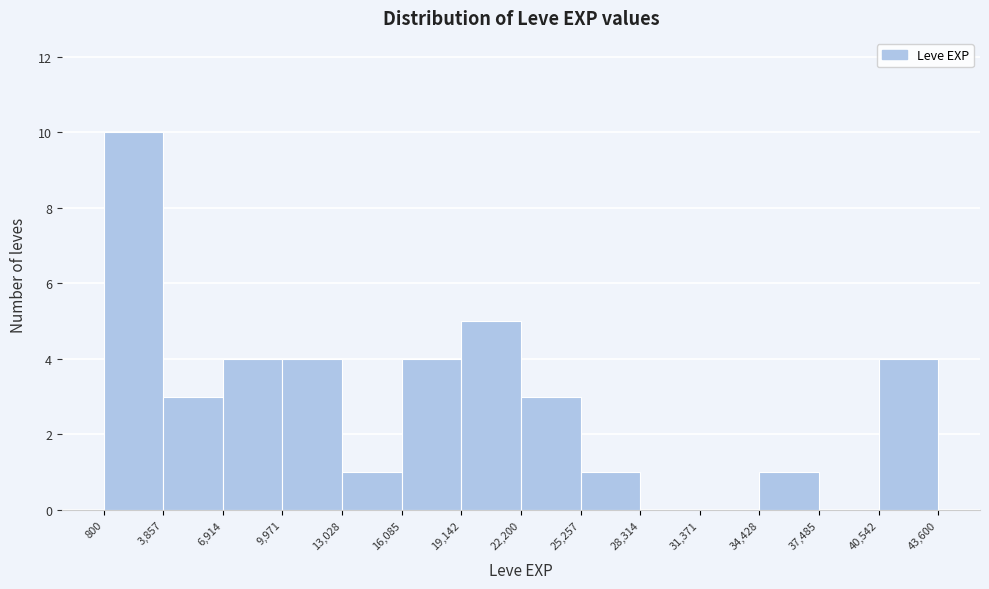

Reading left to right, list every bar in this chart as the range it spans on the x-axis followed by its height. The values are not printed on the chart, so give them approximately, as read against the axis.

800 to 3,857: 10
3,857 to 6,914: 3
6,914 to 9,971: 4
9,971 to 13,028: 4
13,028 to 16,085: 1
16,085 to 19,142: 4
19,142 to 22,200: 5
22,200 to 25,257: 3
25,257 to 28,314: 1
28,314 to 31,371: 0
31,371 to 34,428: 0
34,428 to 37,485: 1
37,485 to 40,542: 0
40,542 to 43,600: 4